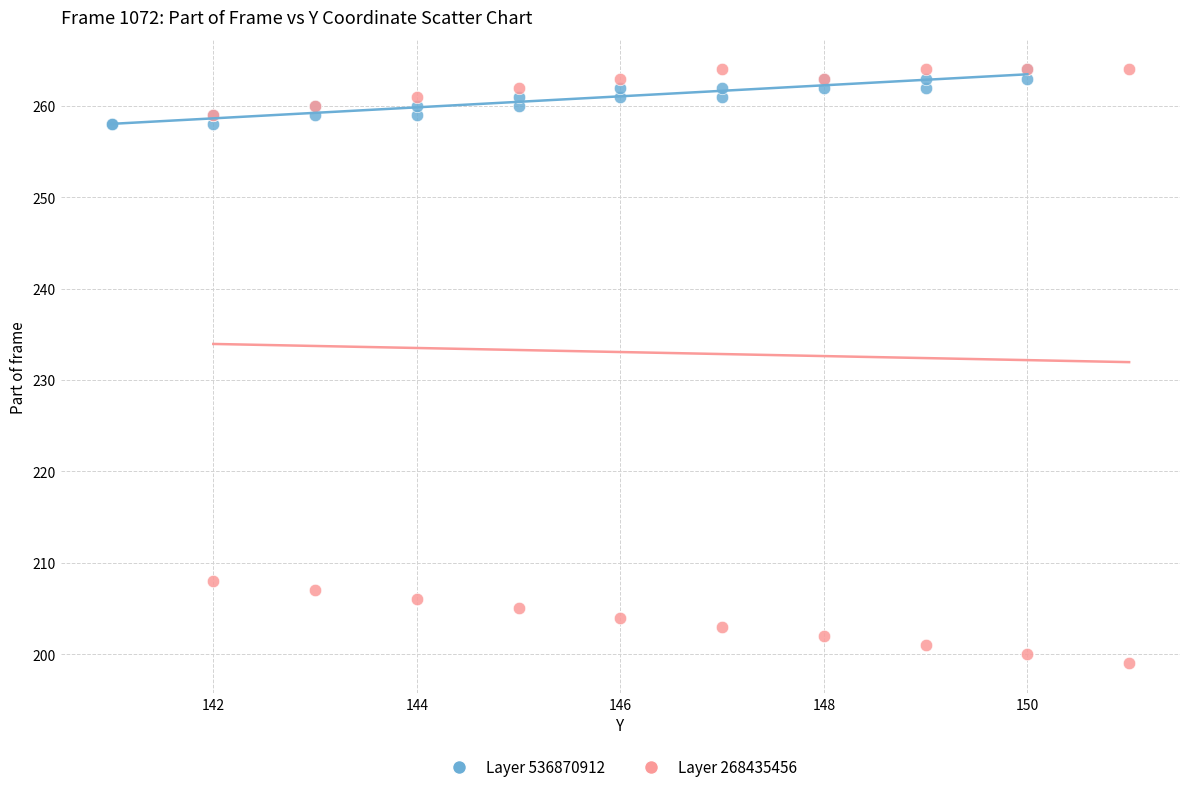

Which series reaches the minimum Y coordinate?

Layer 268435456